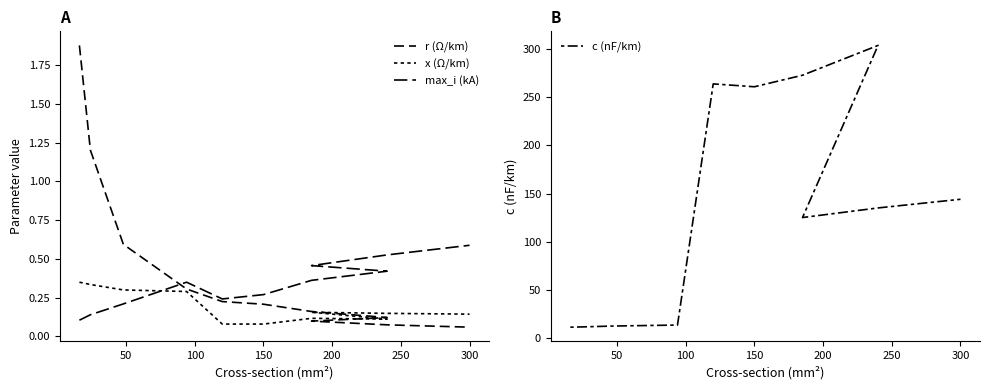

The x (Ω/km) series shows 0.1 at 200. True or false?

True